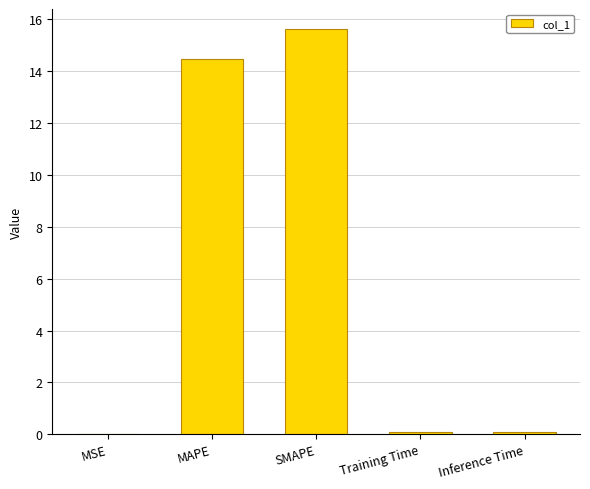

At which category does the chart reach its peak across all series?

SMAPE